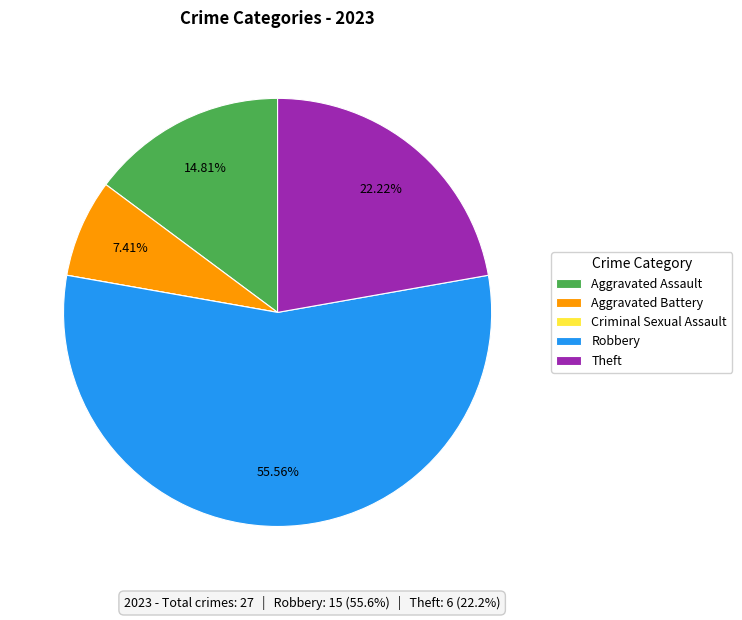

To the nearest percent, what is the difference between the largest and smallest slice percentages?

56%